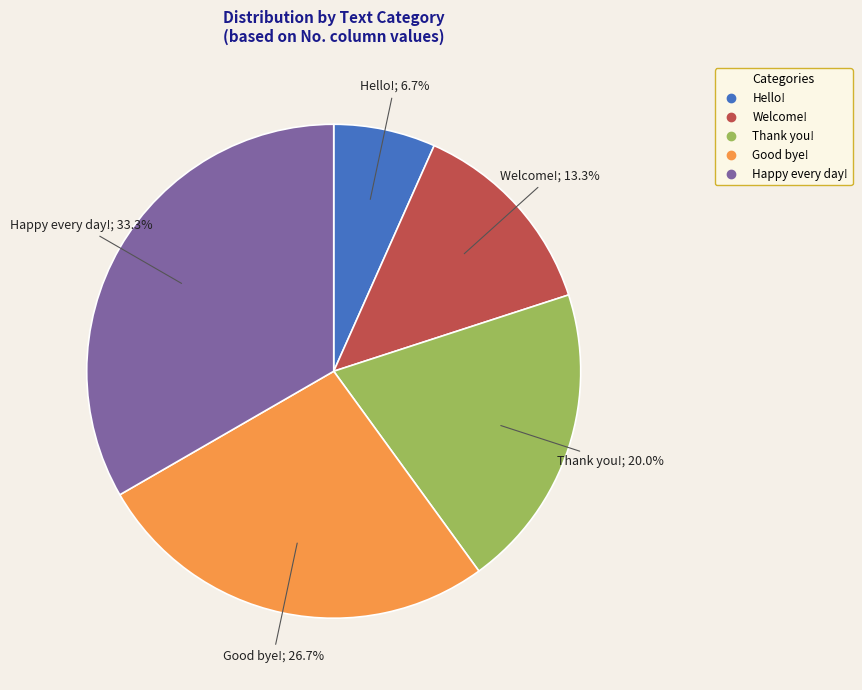

What percentage is the Good bye! slice, to the nearest percent?

27%